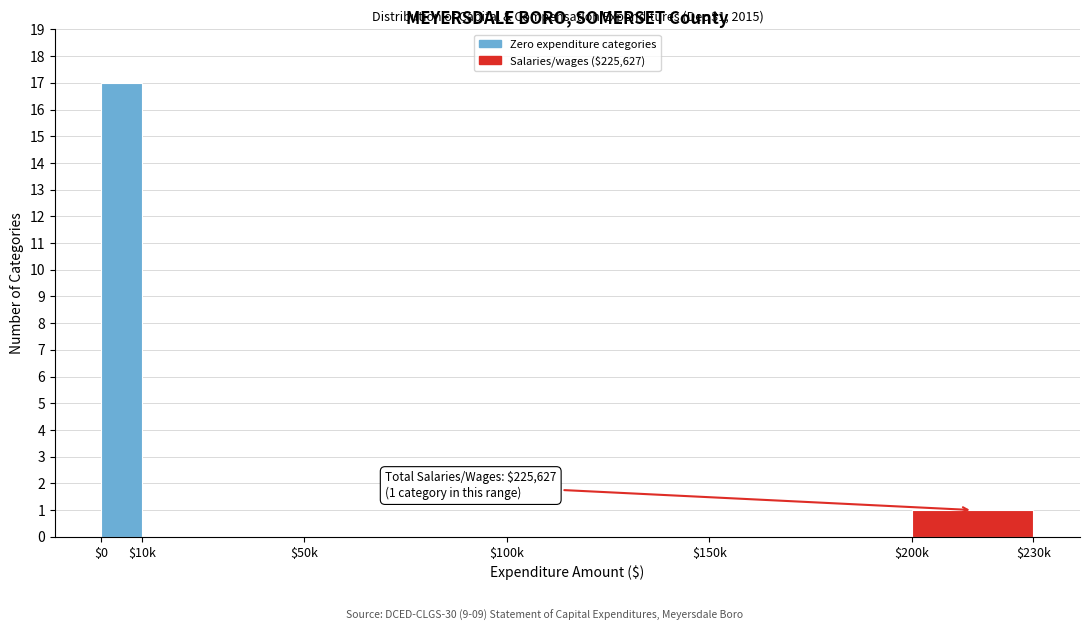

What is the sum of all values?

18